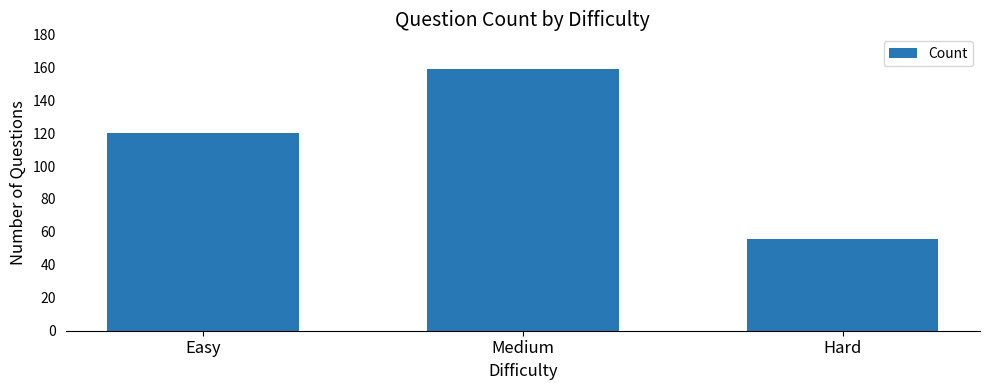

List the labels in order of value, largest first.

Medium, Easy, Hard